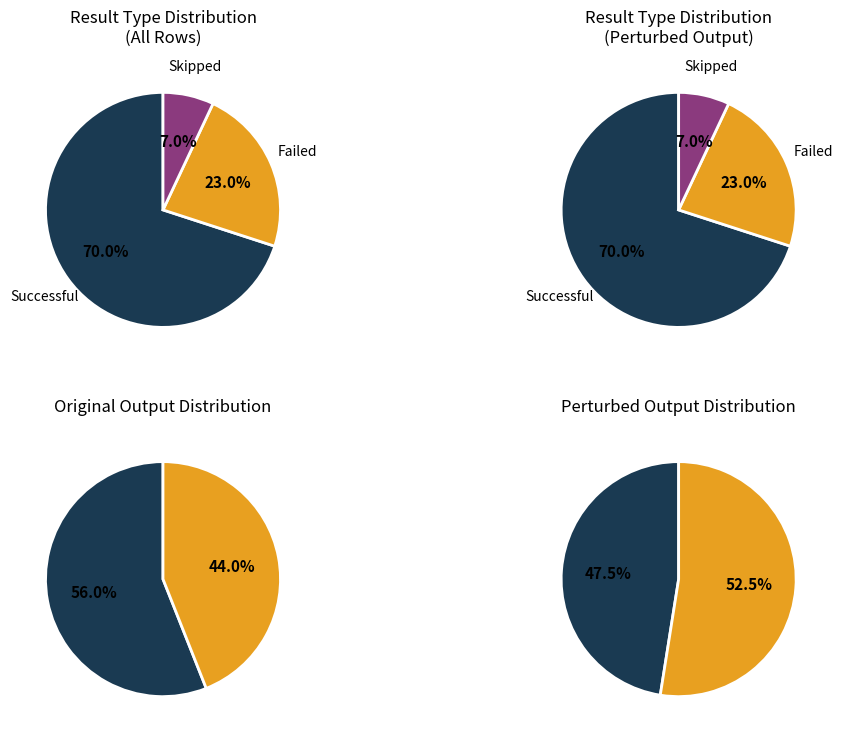

To the nearest percent, what is the average slice percentage?

33%